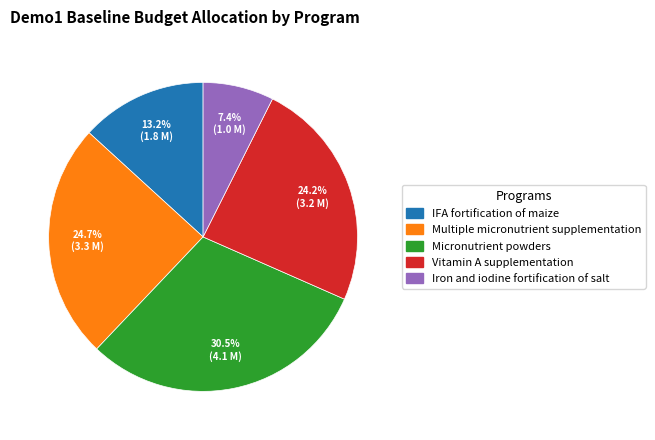

Which category has the smallest portion of the pie?

Iron and iodine fortification of salt